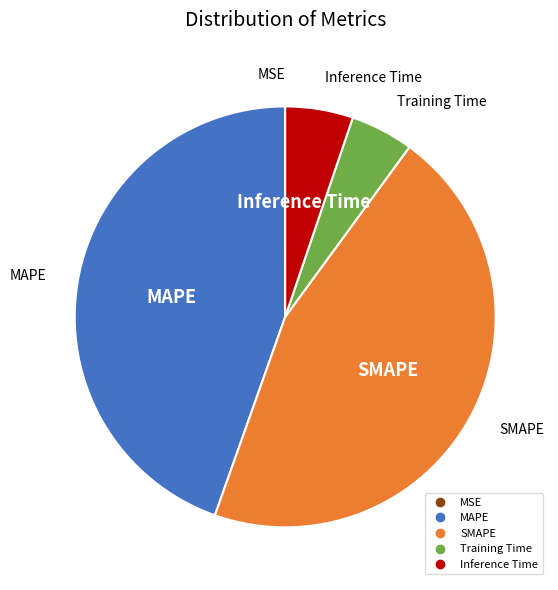

Which has a higher value, SMAPE or MAPE?

SMAPE